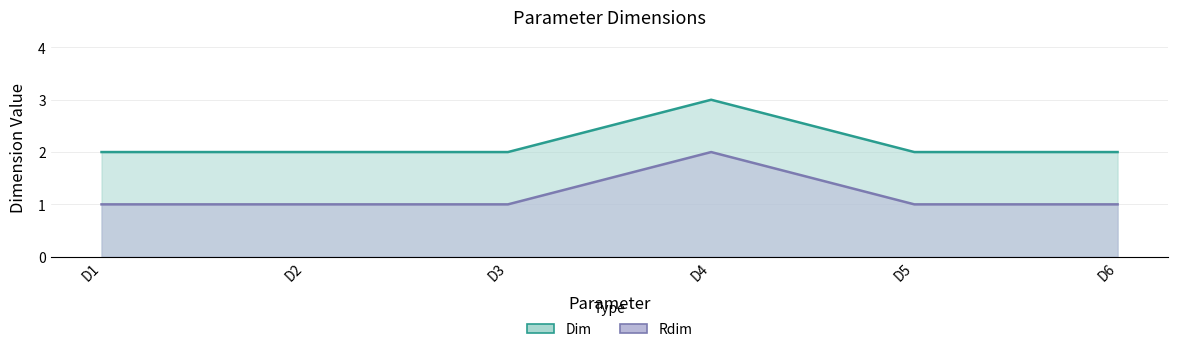

True or false: Rdim and Dim intersect in this chart.

False